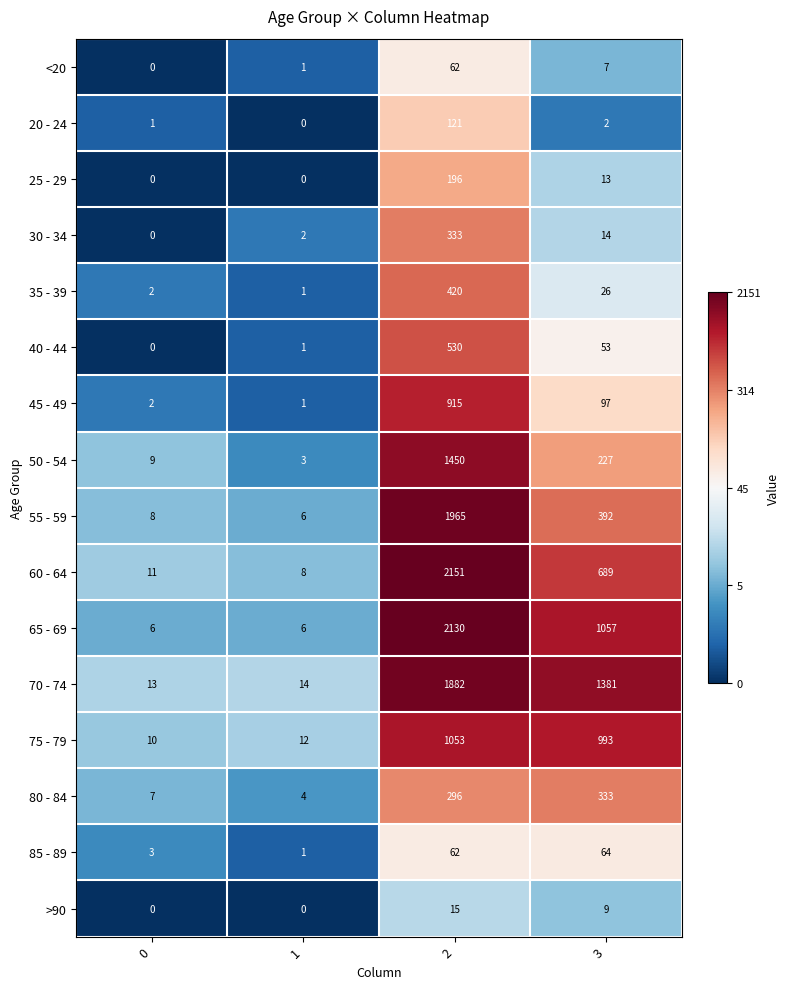

Which series has the largest range (max minus min)?

60 - 64